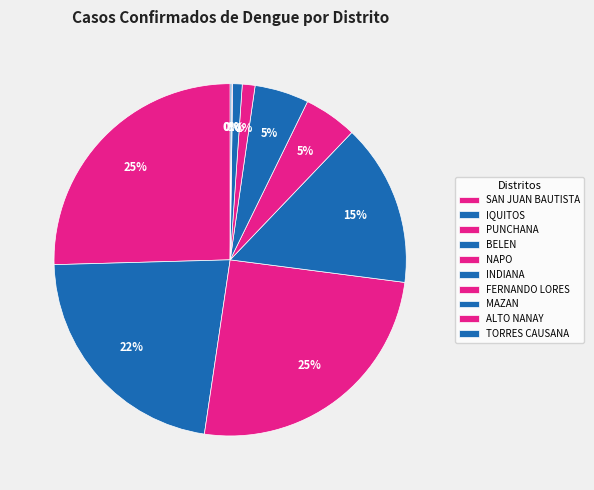

To the nearest percent, what portion does NAPO represent?

5%